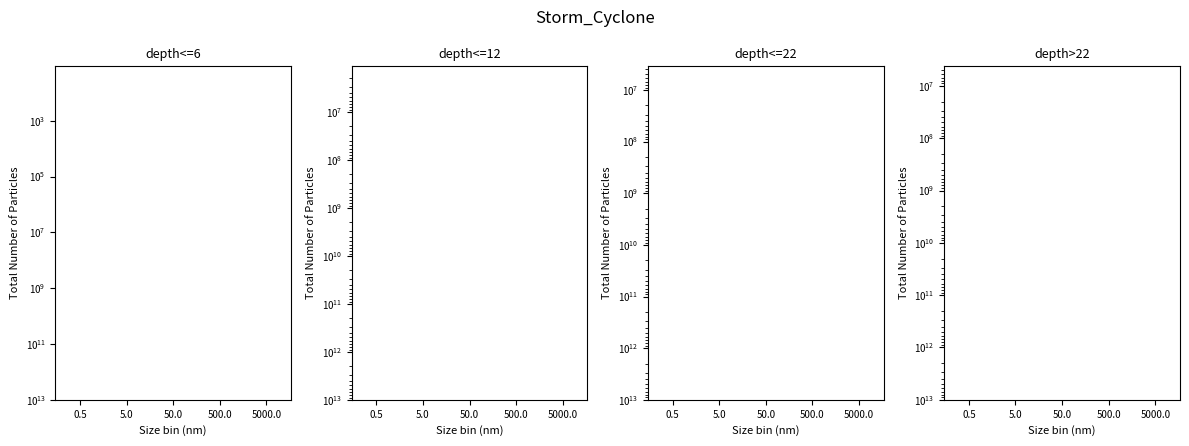

Is it true that depth>22 equals 6391291 at 5.0?

False